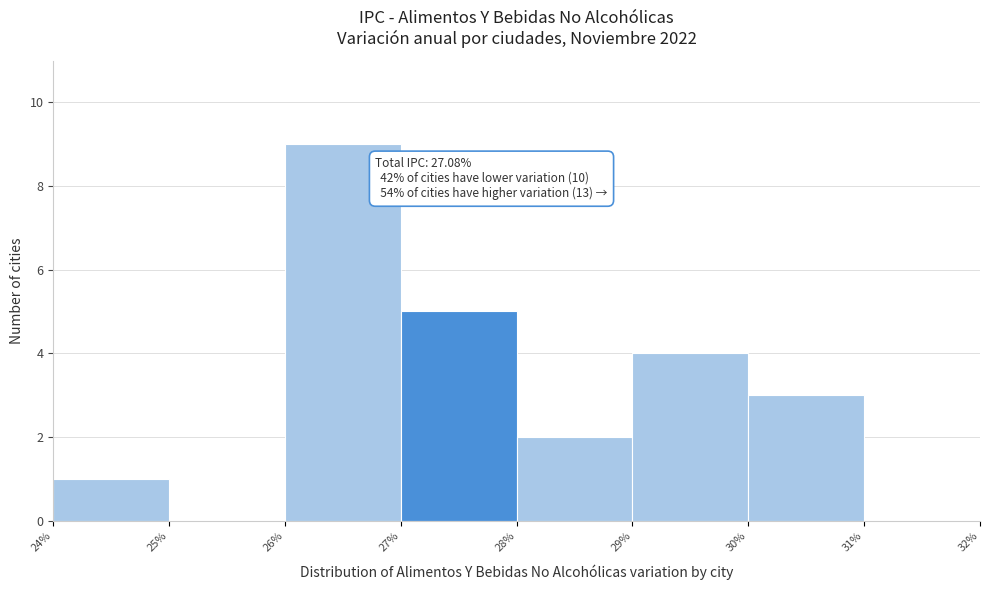

Over which range of the x-axis is the bar tallest?

26% to 27%